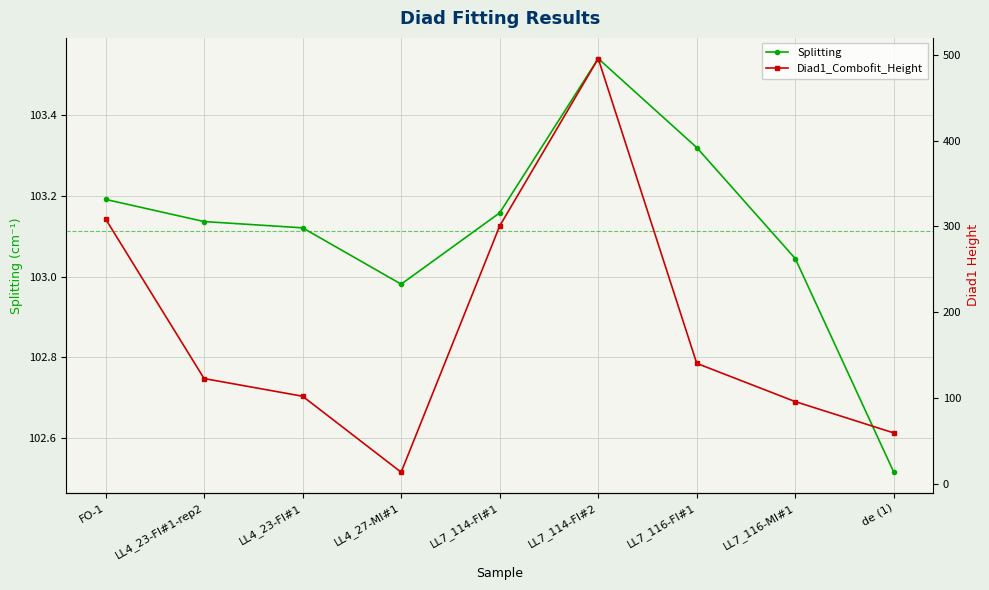

At which label does Splitting reach its minimum?

de (1)